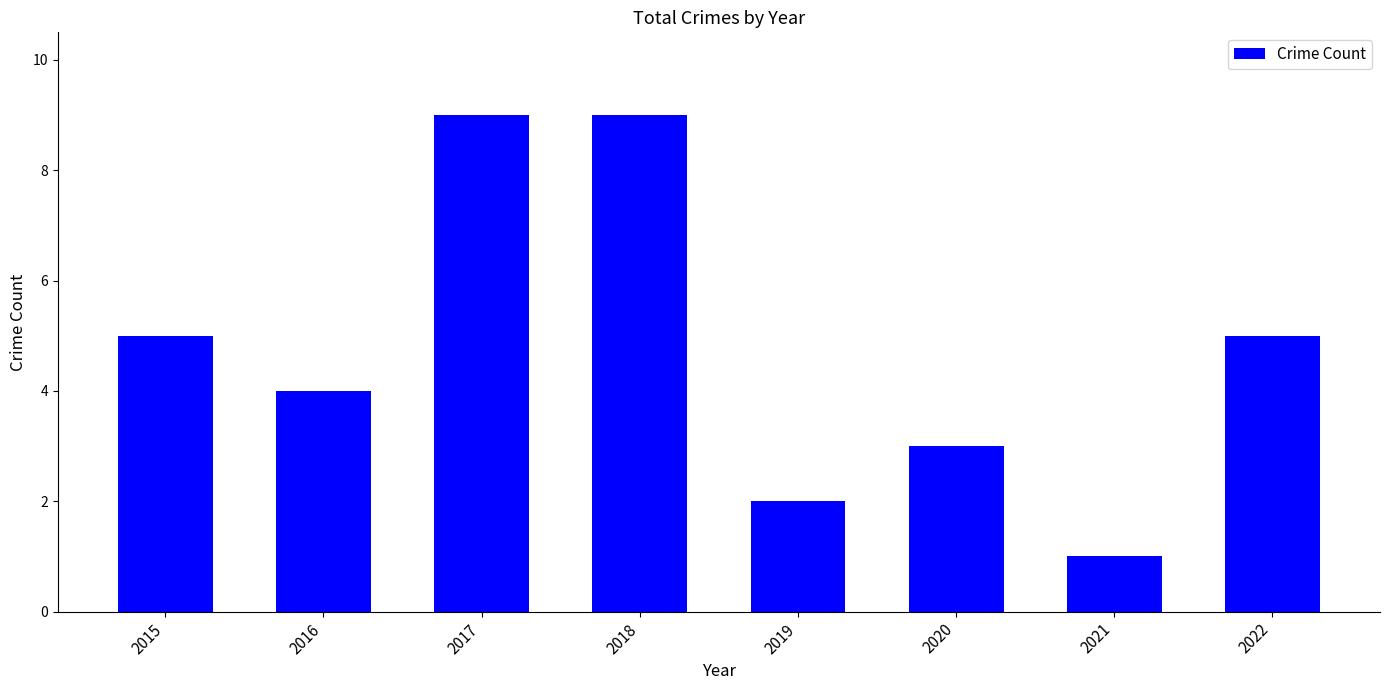

The chart shows a value of 5 at 2022. True or false?

True